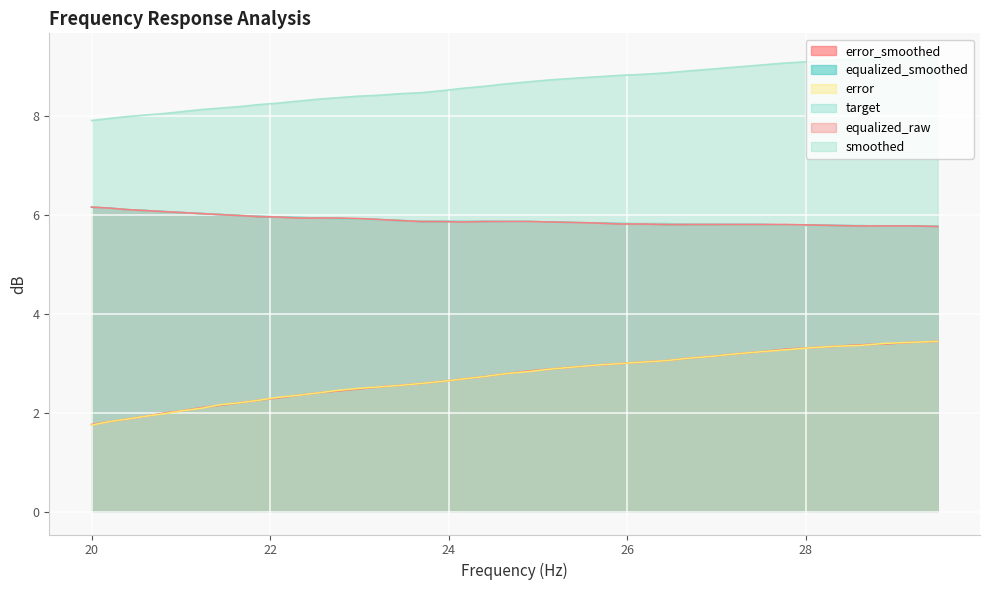

True or false: equalized_raw has a value of 6.0 at 21.02.

True